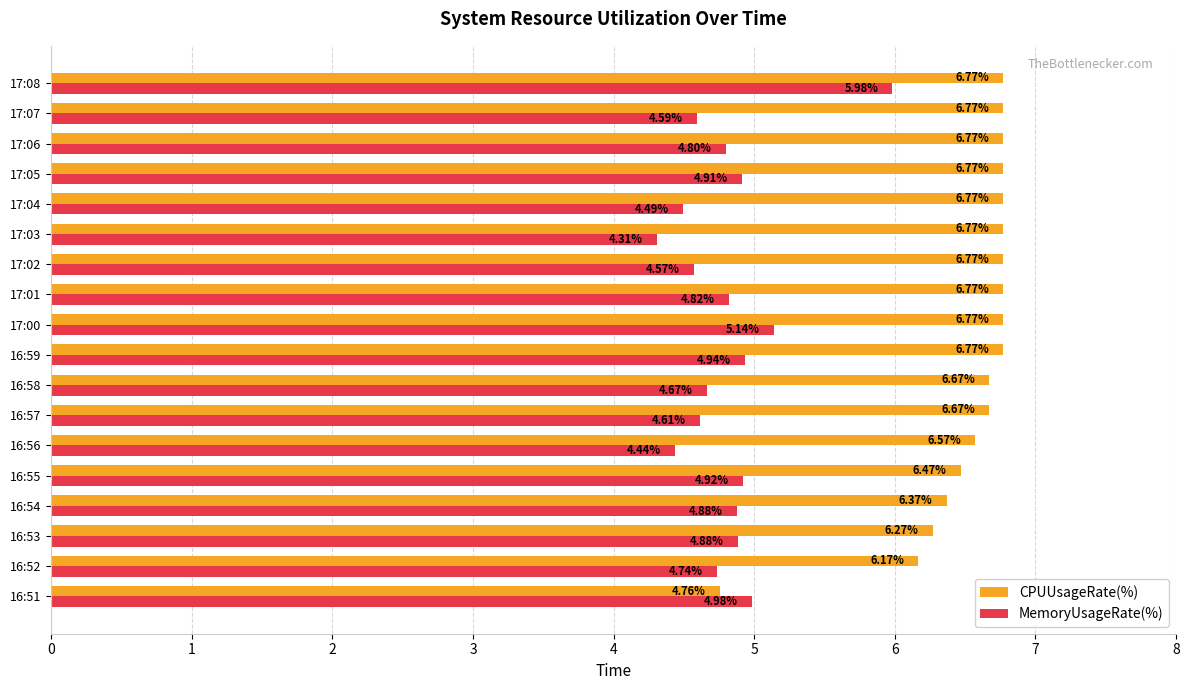

Rank the series at 17:02 from highest to lowest value.

CPUUsageRate(%), MemoryUsageRate(%)